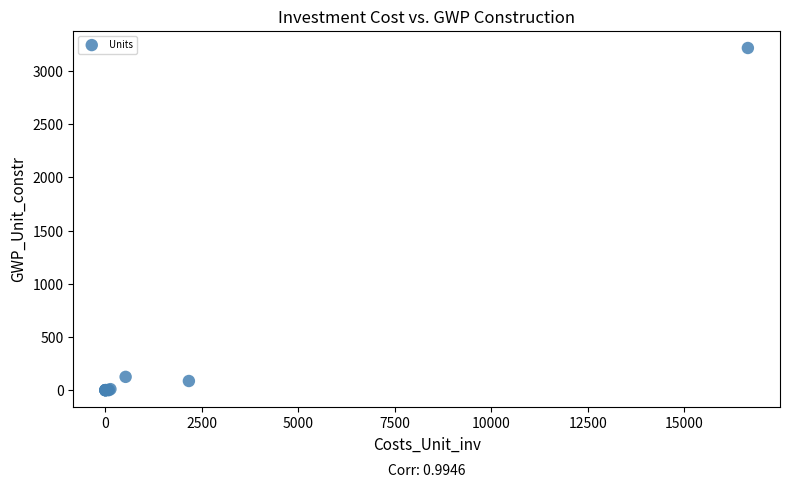

What Y value in the scatter plot is closest to 1608?

124.9